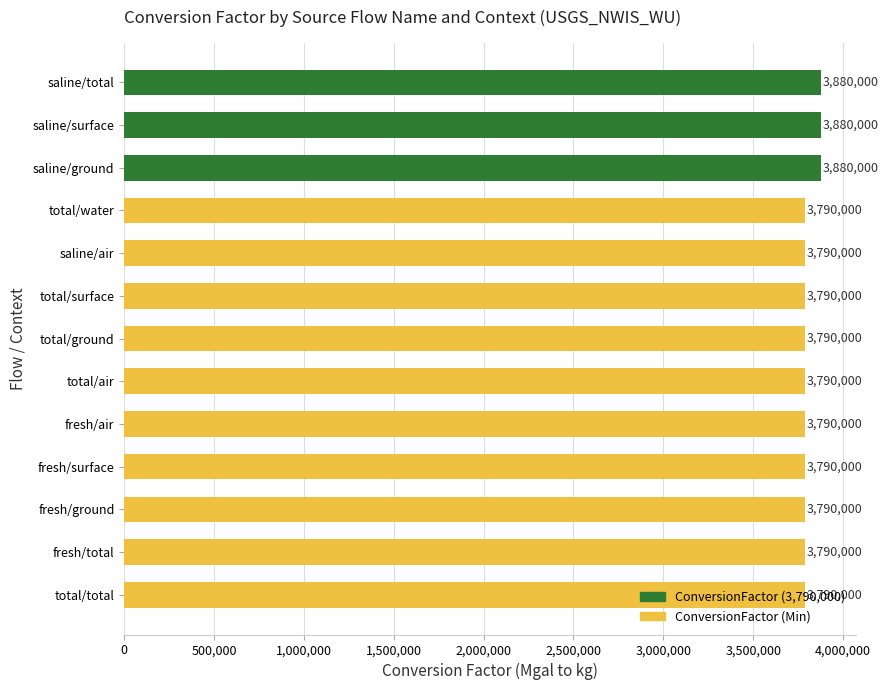

What is the difference between the maximum and minimum values?

90000